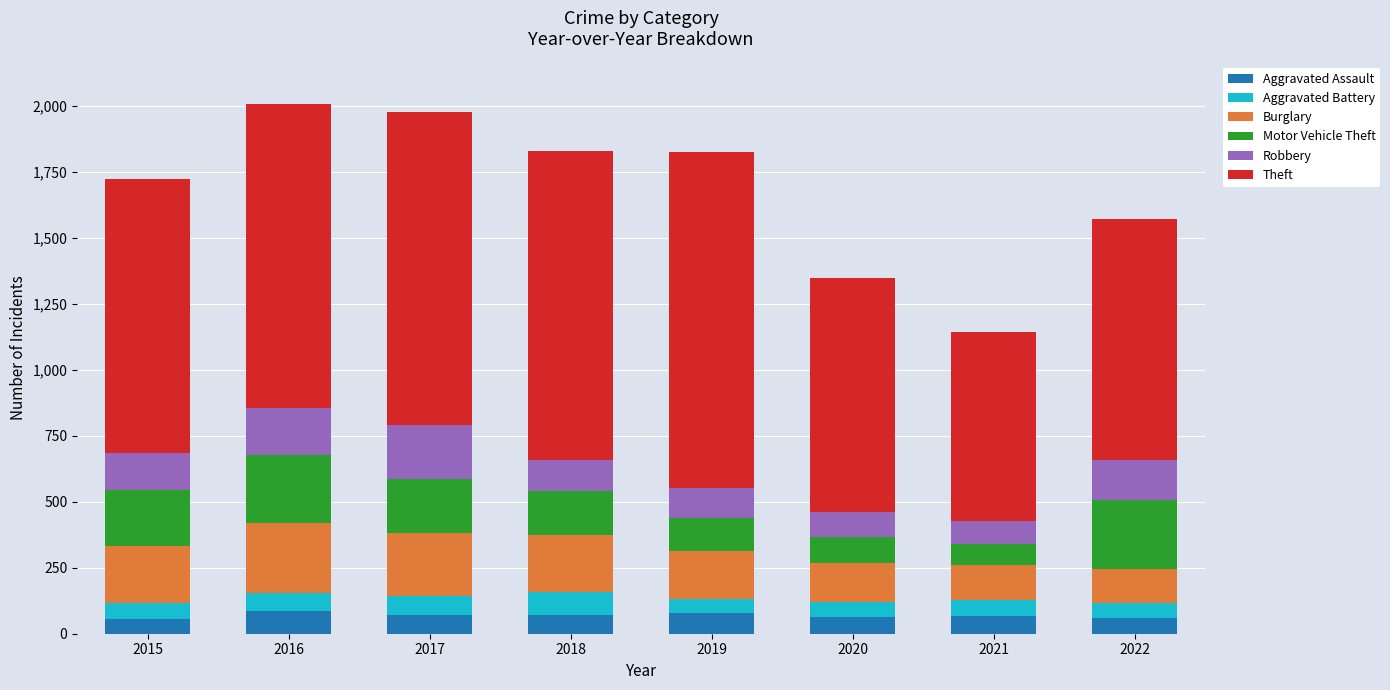

How many categories are shown in the chart?

8